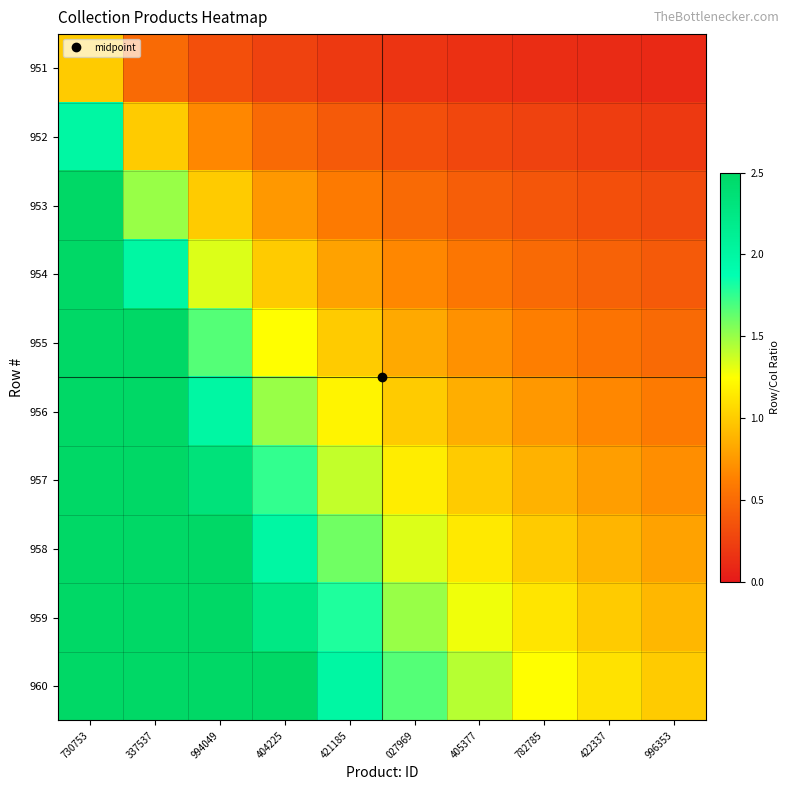

What is the total value across all series at 422337?

6.1